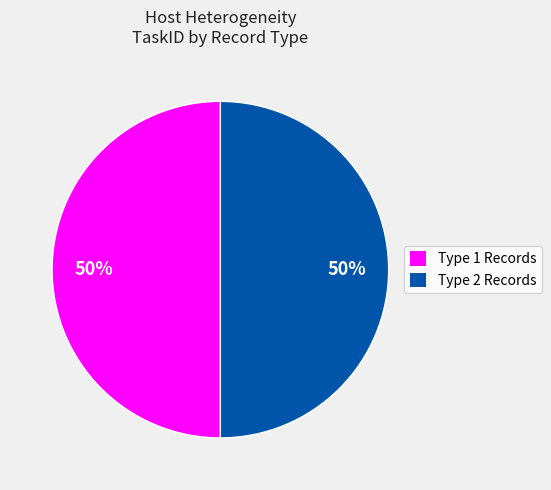

To the nearest percent, what percentage of the pie is Type 2 Records?

50%